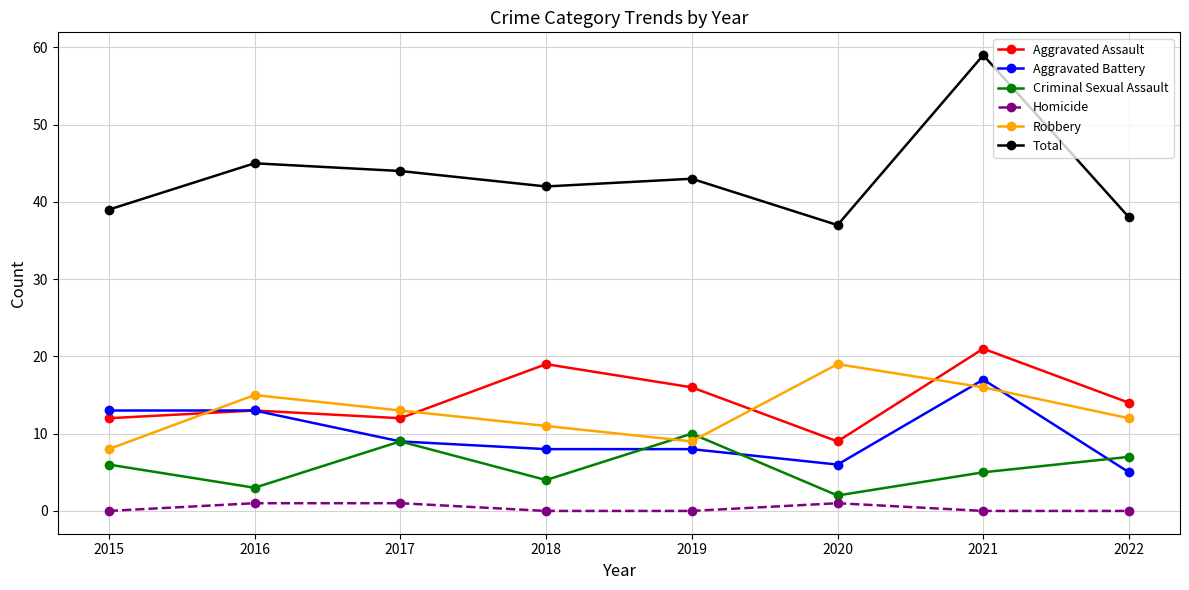

True or false: Total has more than 0 points higher than both neighbors.

True